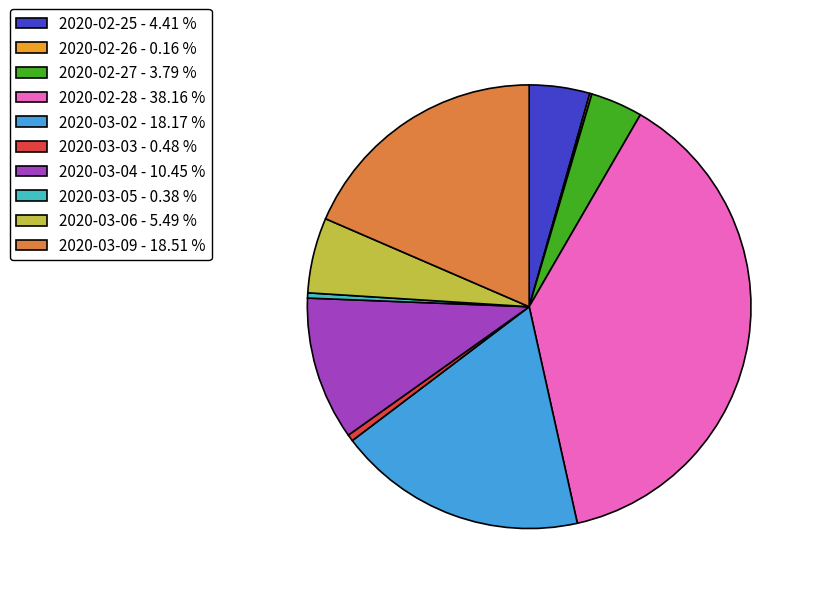

What is the ratio of the value at 2020-03-06 - 5.49 % to the value at 2020-03-02 - 18.17 %?

0.3